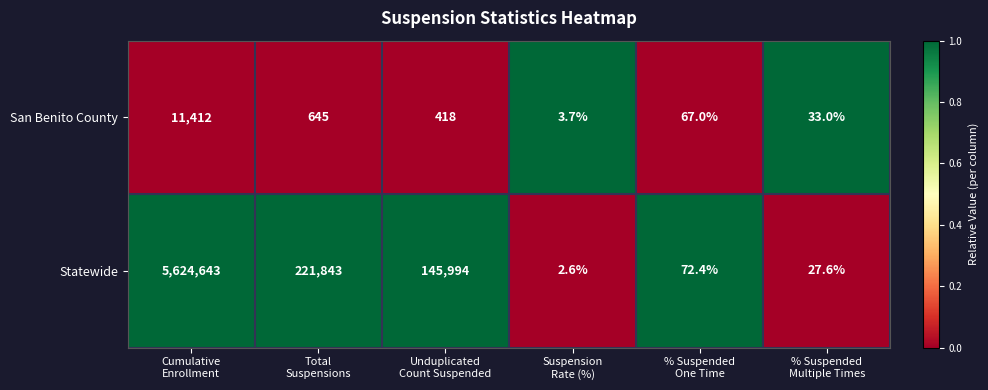

Rank the series by their maximum value, from highest to lowest.

Statewide, San Benito County